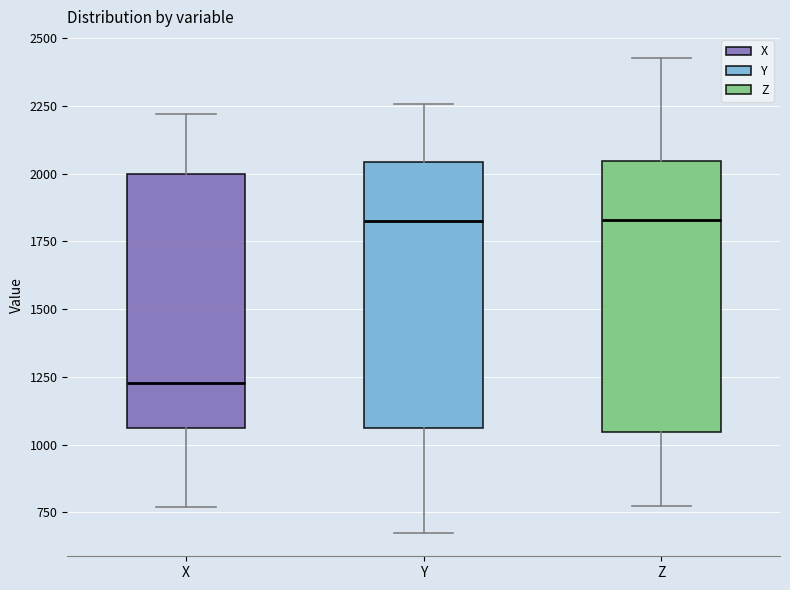

Reading left to right, read every box against the y-axis: the position of its median line, the range the box covers, and the ends of its whiskers. The values are not printed on the chart, so give them approximately, as read against the axis.

X: median 1250, box 1050 to 2000, whiskers 750 to 2200
Y: median 1850, box 1050 to 2050, whiskers 700 to 2250
Z: median 1850, box 1050 to 2050, whiskers 750 to 2450